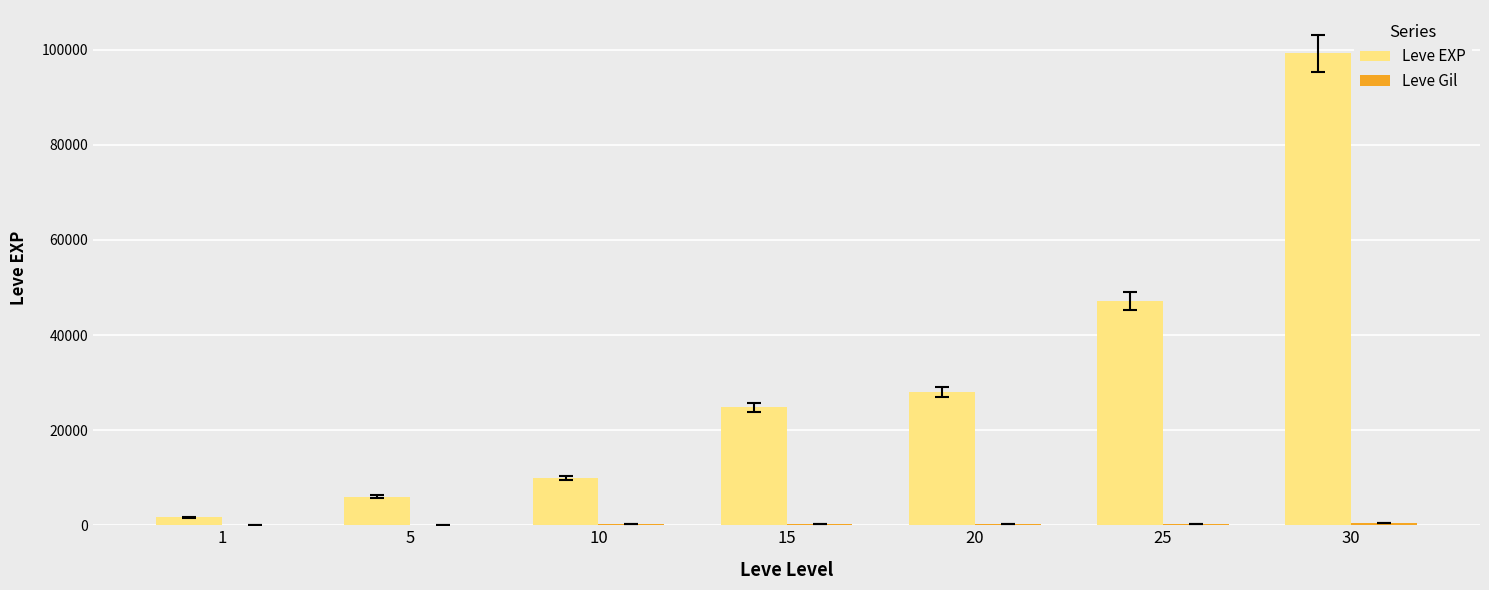

What is the difference between the Leve EXP values at 15 and 25?

22410